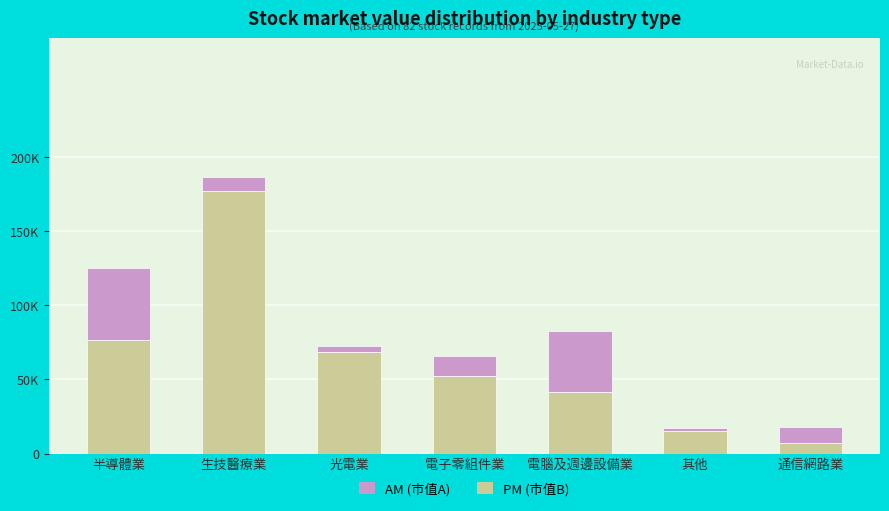

Are the bars grouped side by side (vs. stacked)?

No